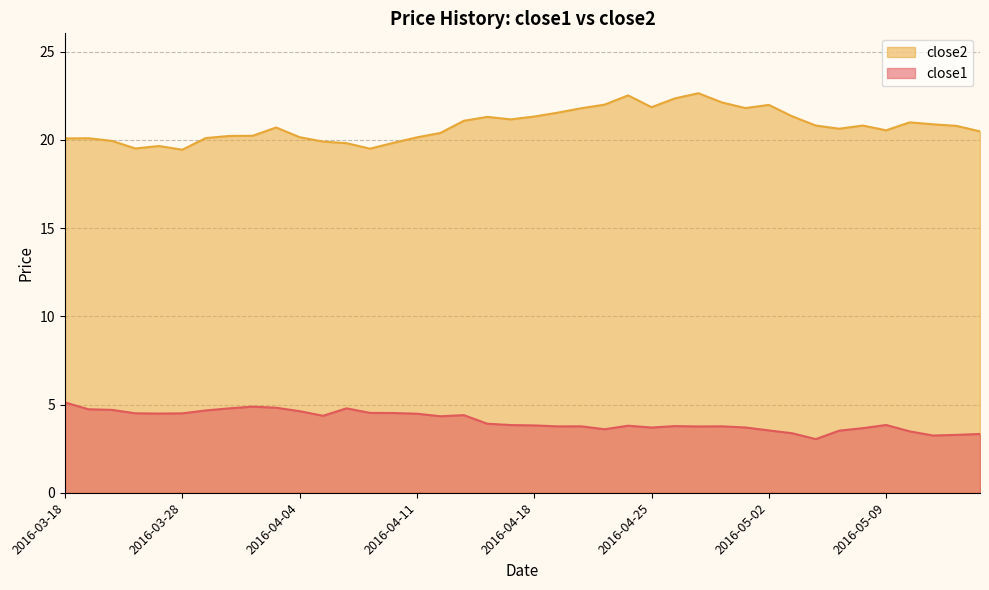

What is the label of the 35th point from the right?

2016-03-28